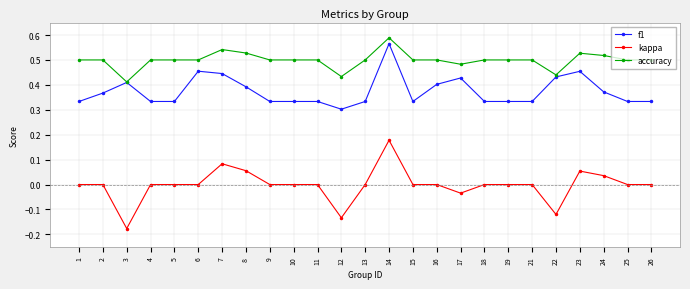

True or false: f1 and kappa cross at least once.

False